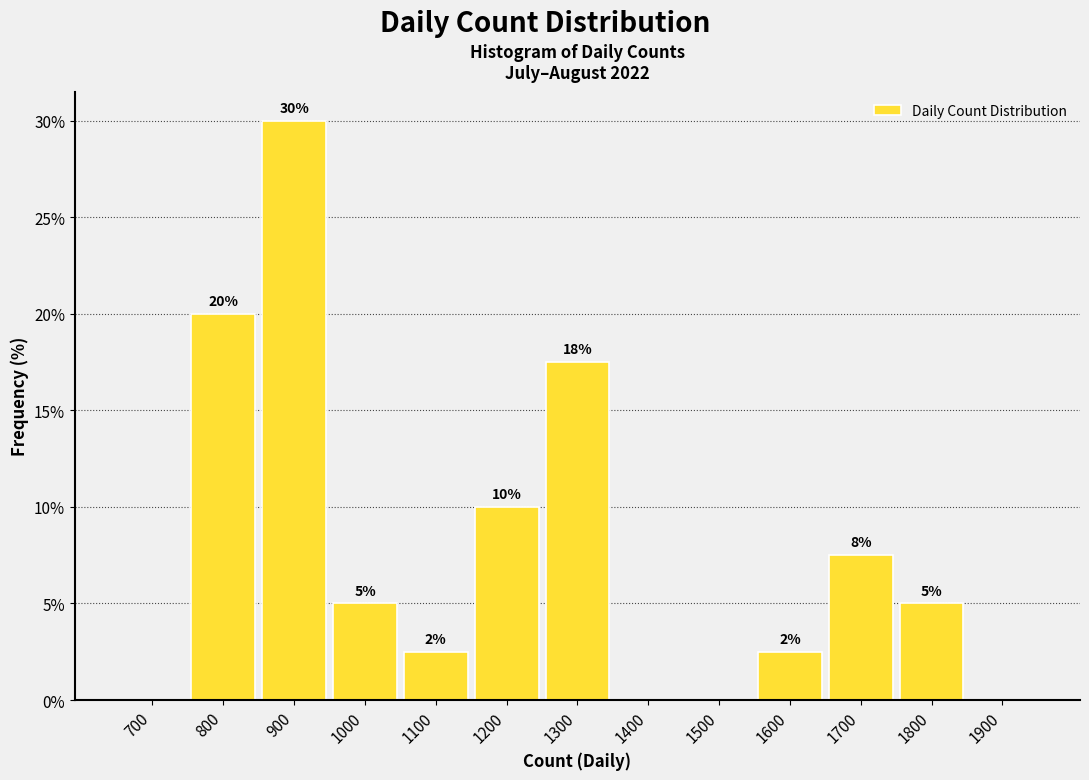

What is the sum of all values?

100.0